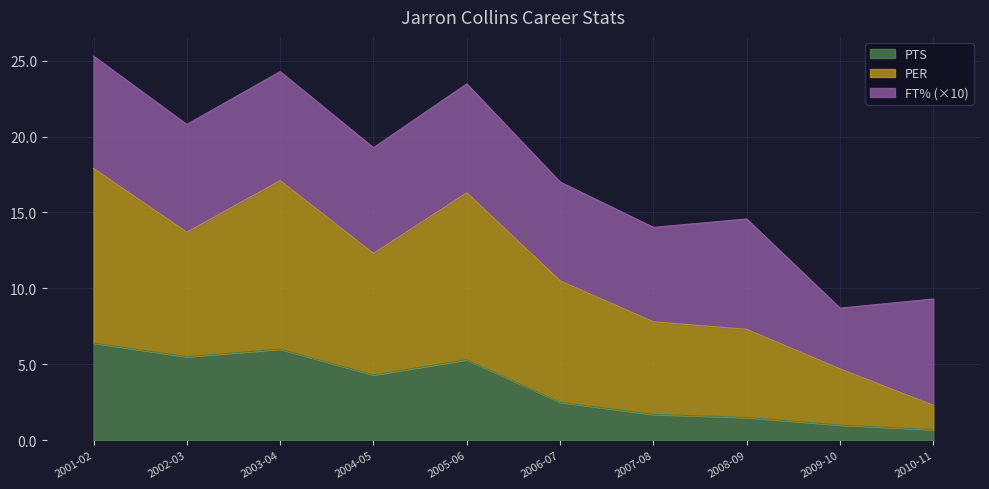

What are all the series names shown in the legend?

PTS, PER, FT% (×10)